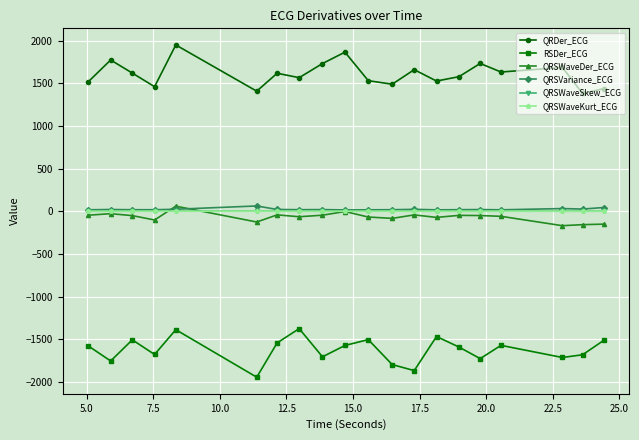

Which series has the largest total across all categories?

QRDer_ECG